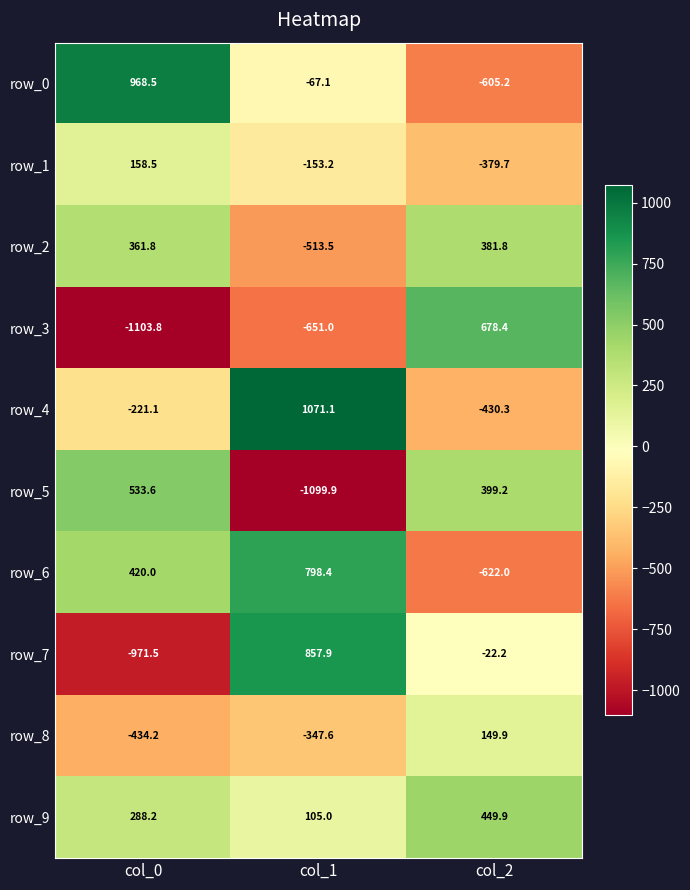

Which series changed the most between col_1 and col_2?

row_4